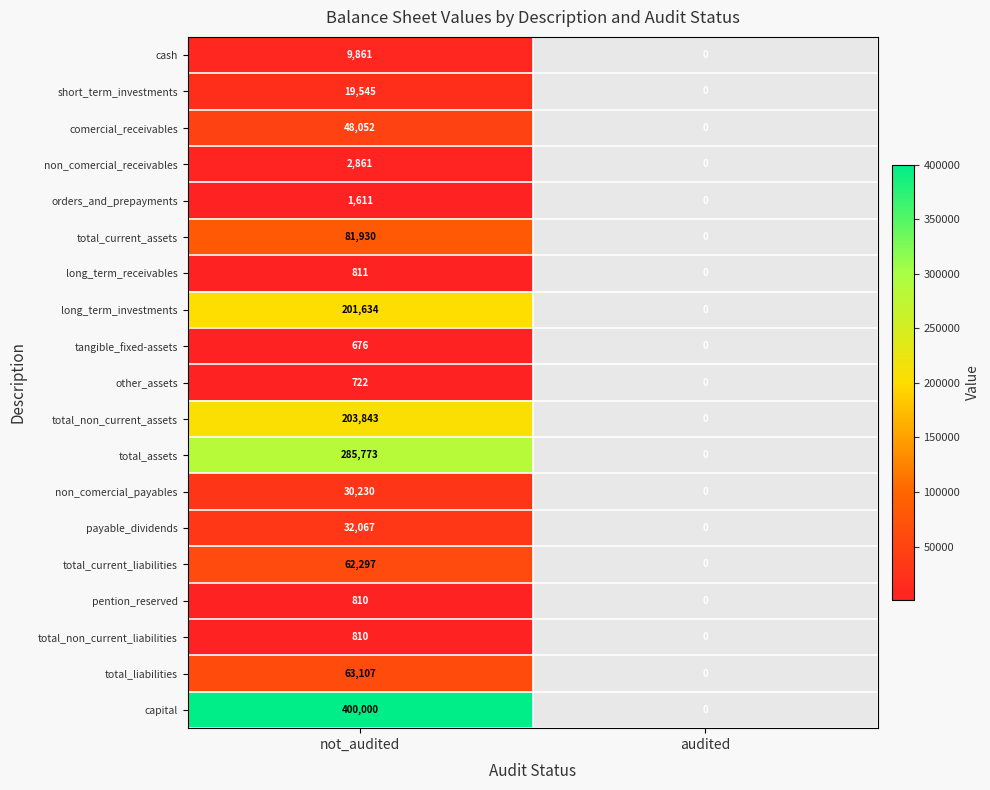

What is the spread (max minus min) of values at not_audited?

399324.0